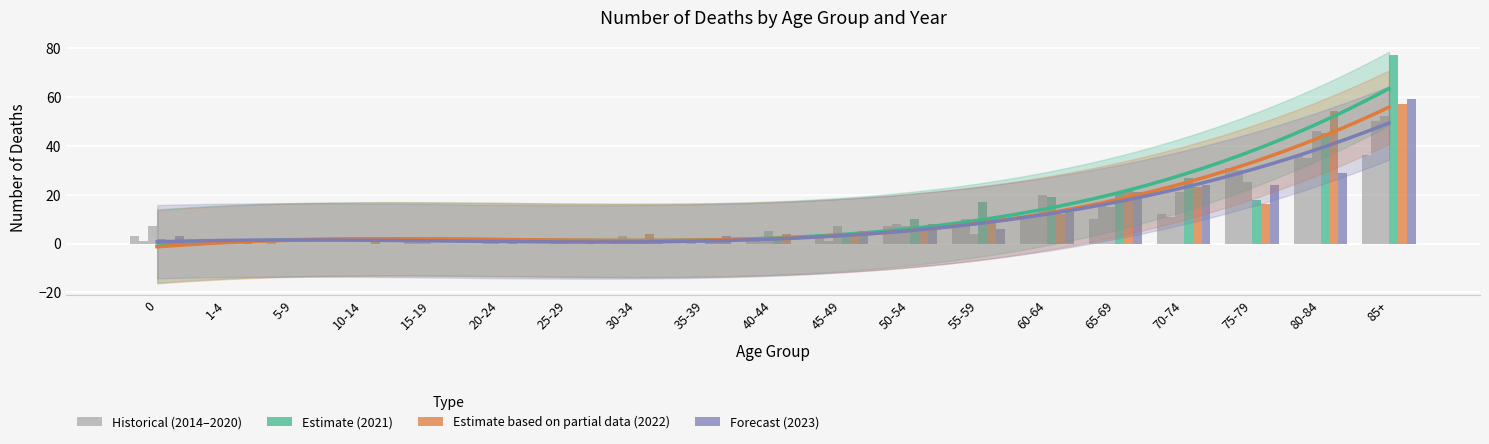

At which label does 2023 Both sexes first exceed 3?

45-49